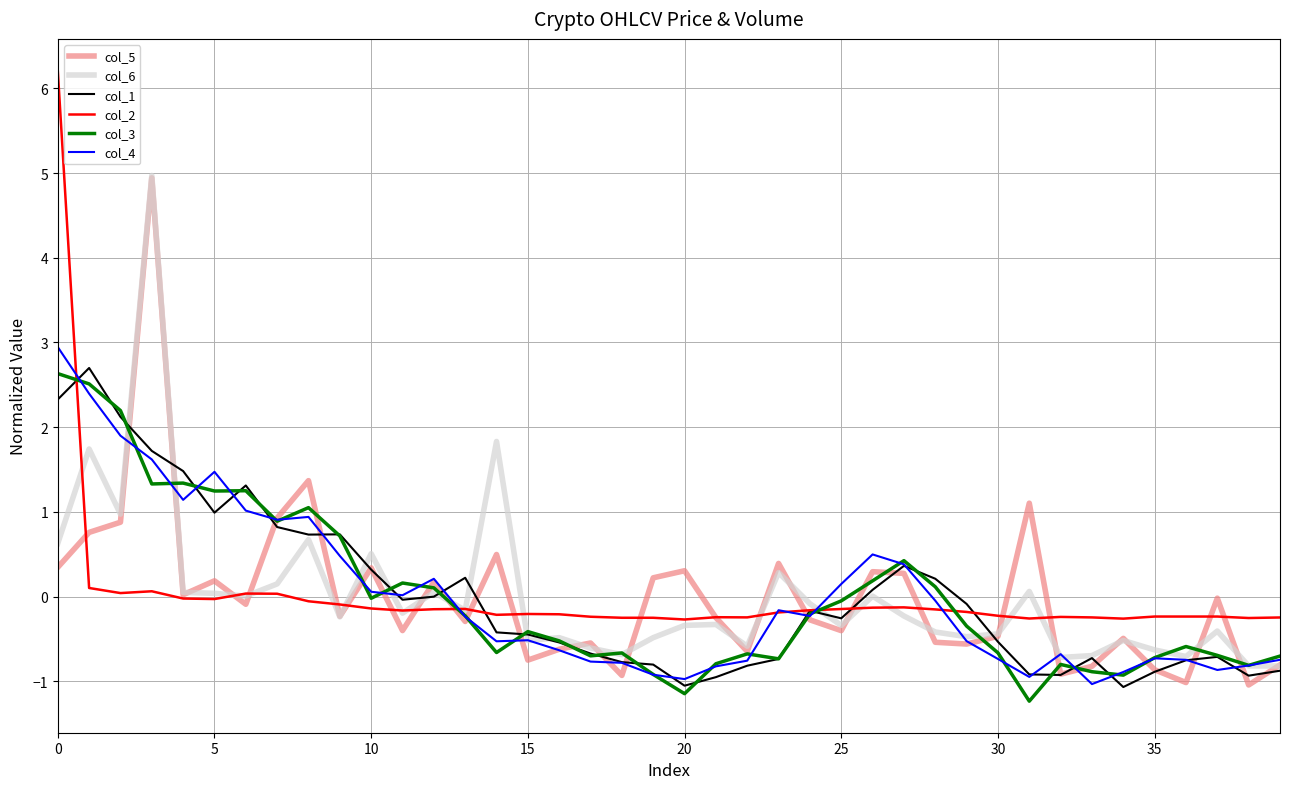

What is the minimum value for col_2?

-0.3